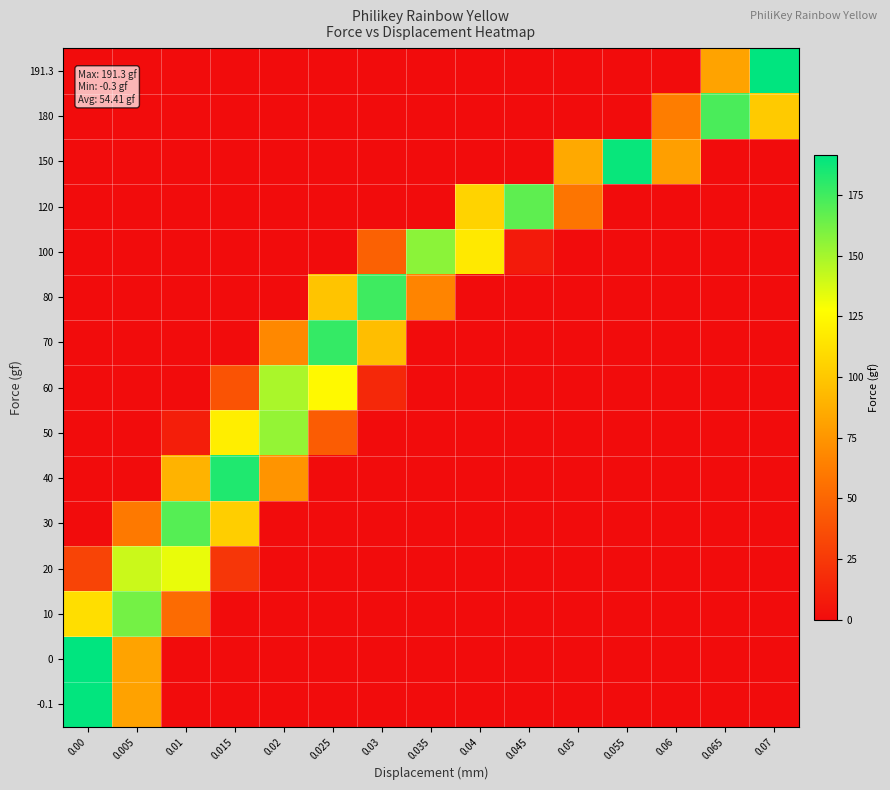

At how many categories does at least one series exceed 160?

10